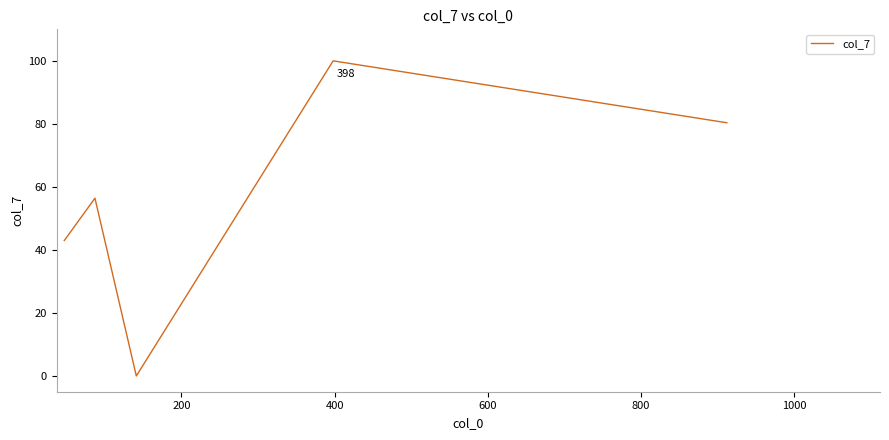

How many distinct data groups are displayed?

1